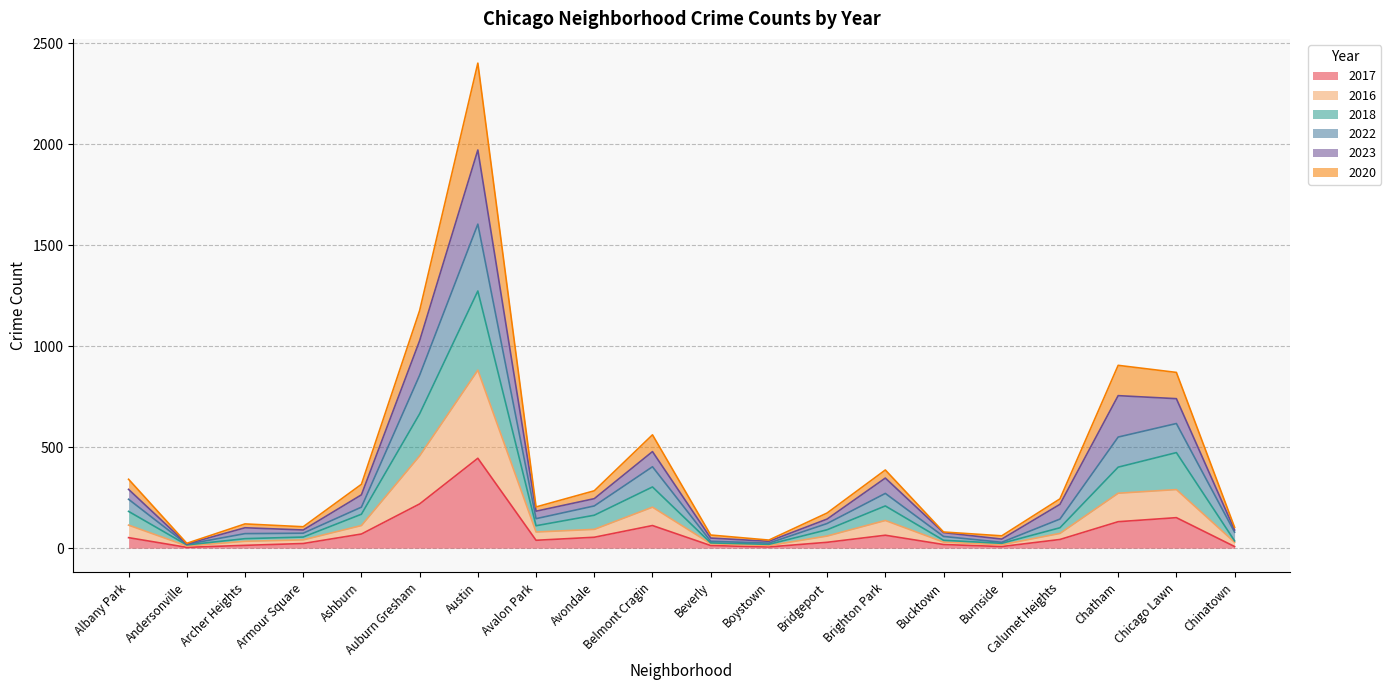

At which category is the sum across all series the highest?

Austin